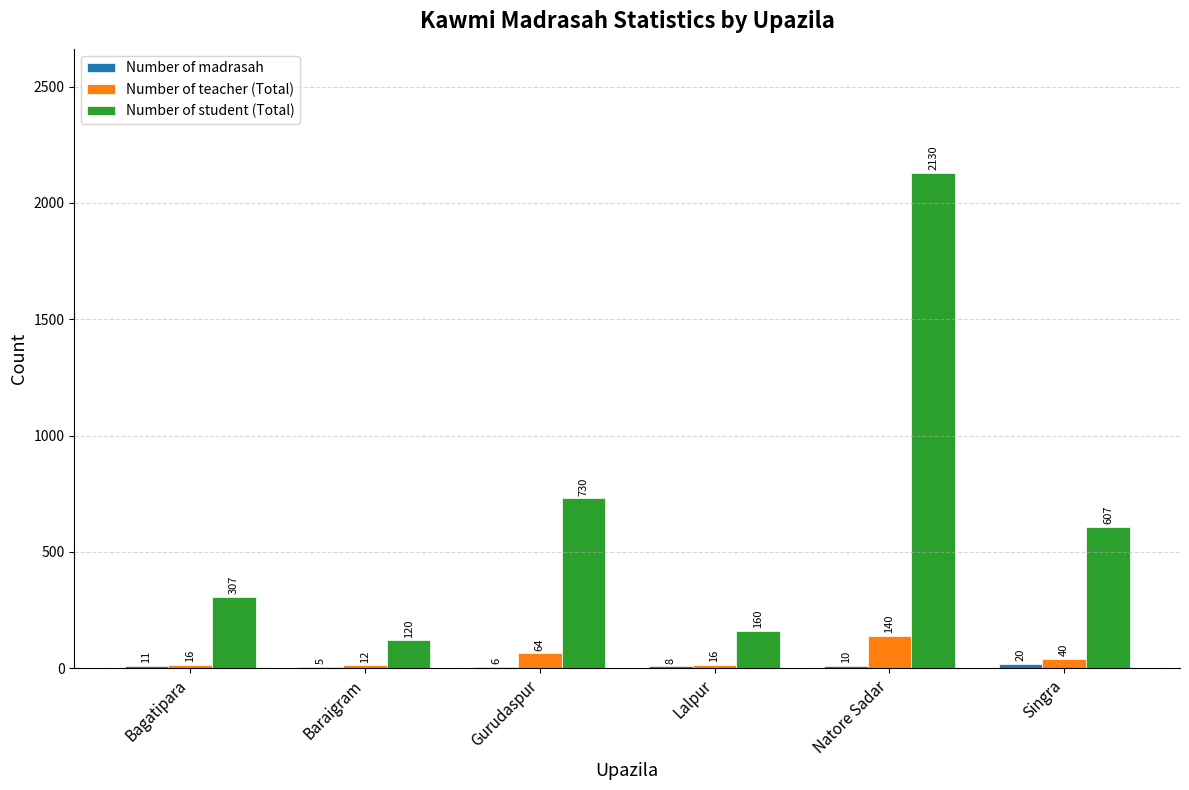

The value of Number of student (Total) at Lalpur is 78. True or false?

False